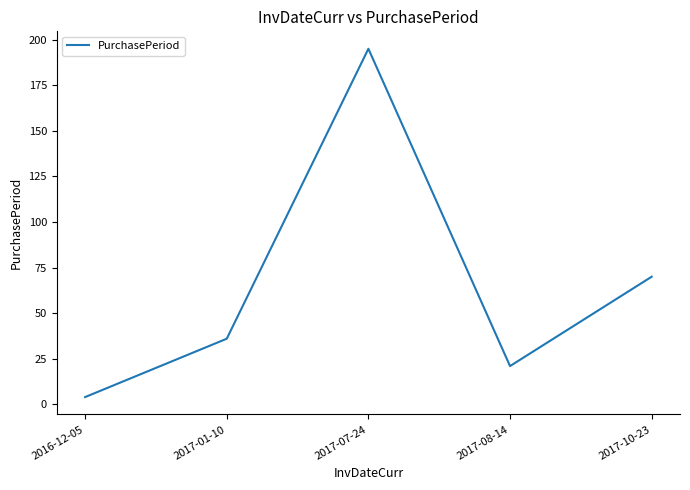

What is the ratio of the value at 2017-01-10 to the value at 2017-10-23?

0.5